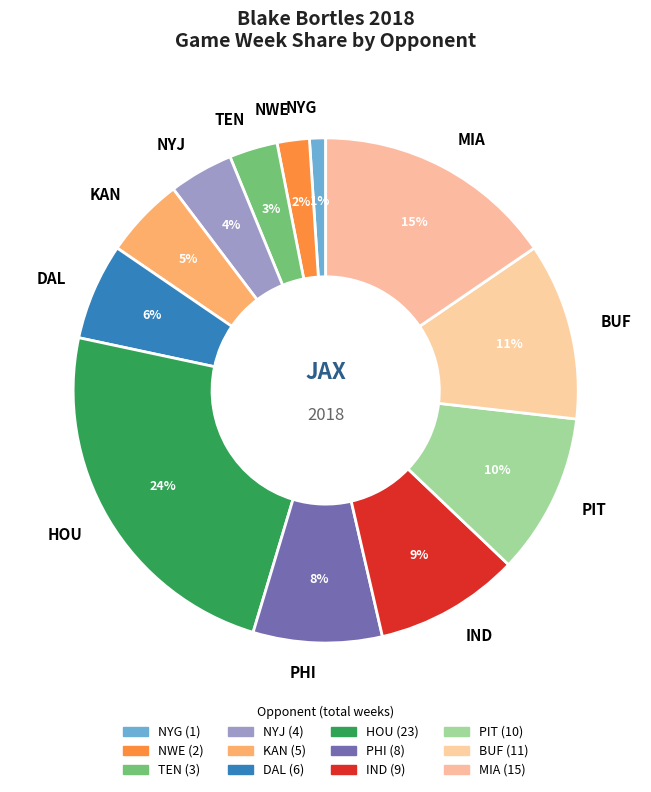

Does TEN represent more than half of the total?

No